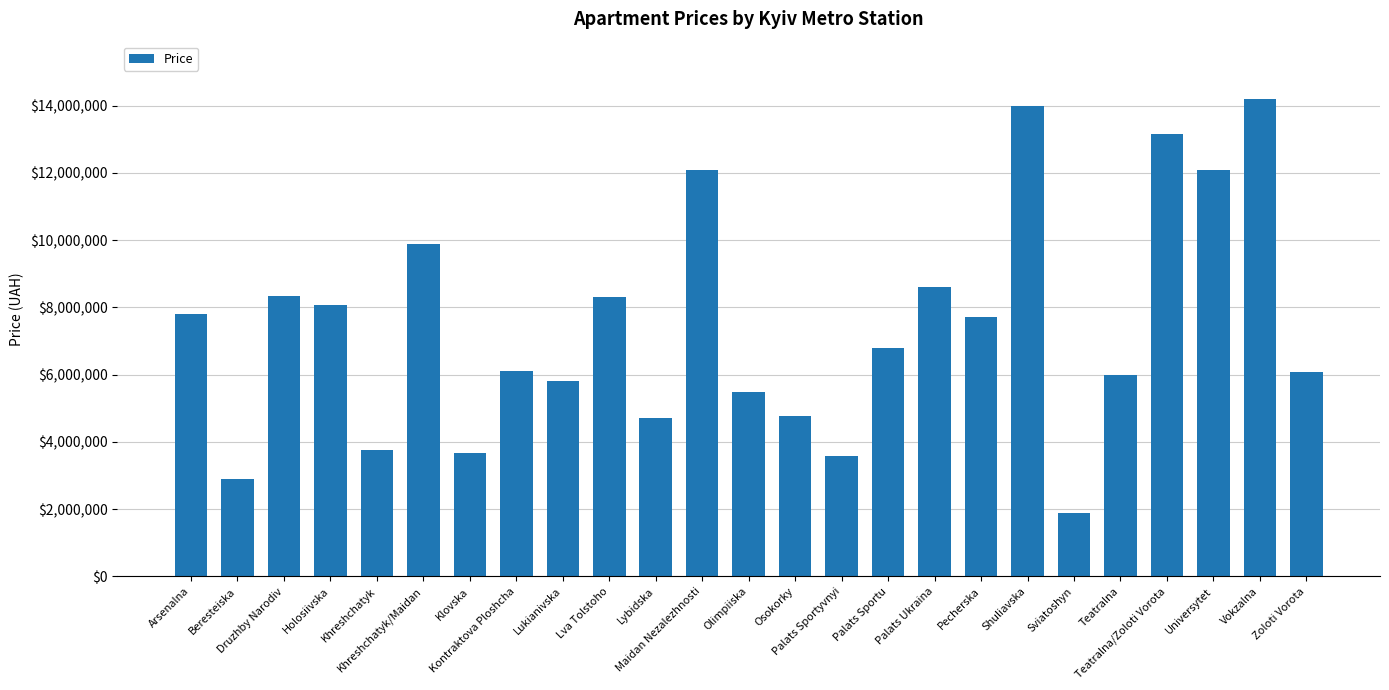

What is the label of the 21st bar from the left?

Teatralna